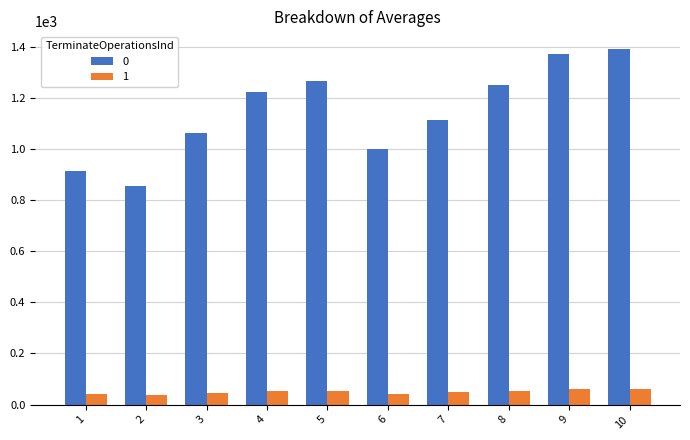

What is the value of the 1 bar at the 9th from the left?

59.1